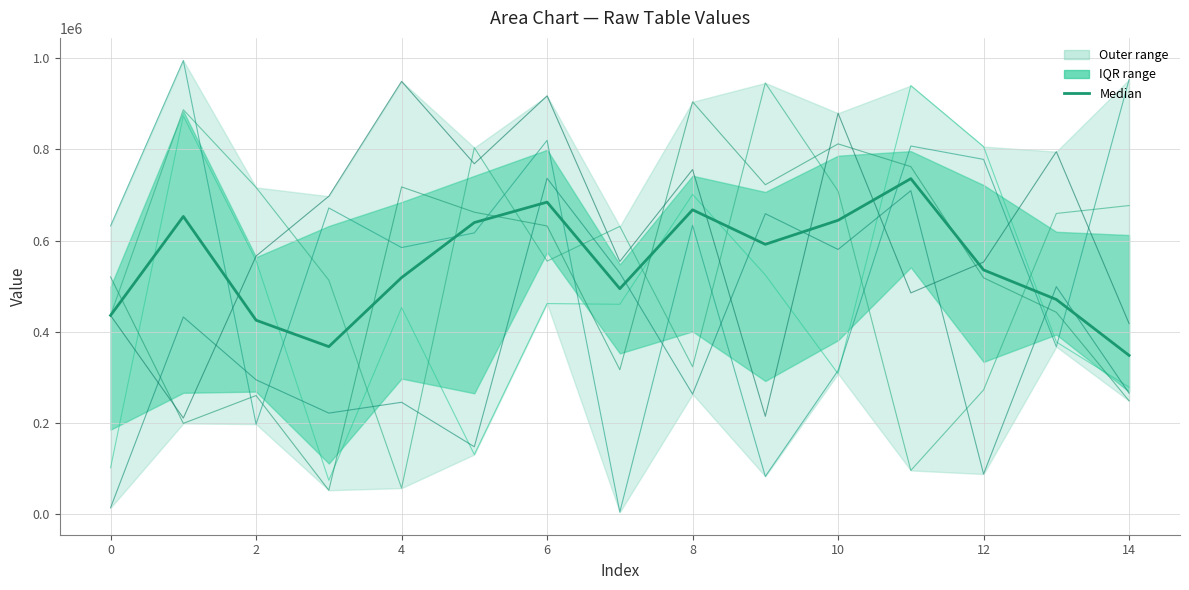

What is the smallest value displayed?

4140